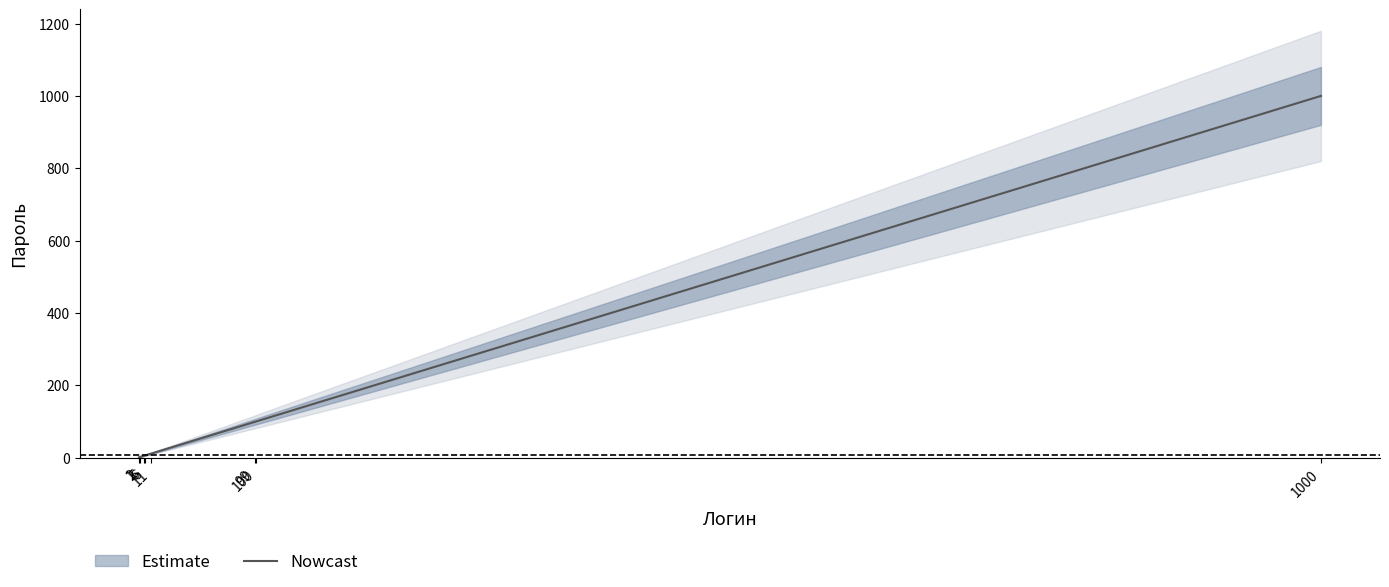

Where does the data first go above 11?

99